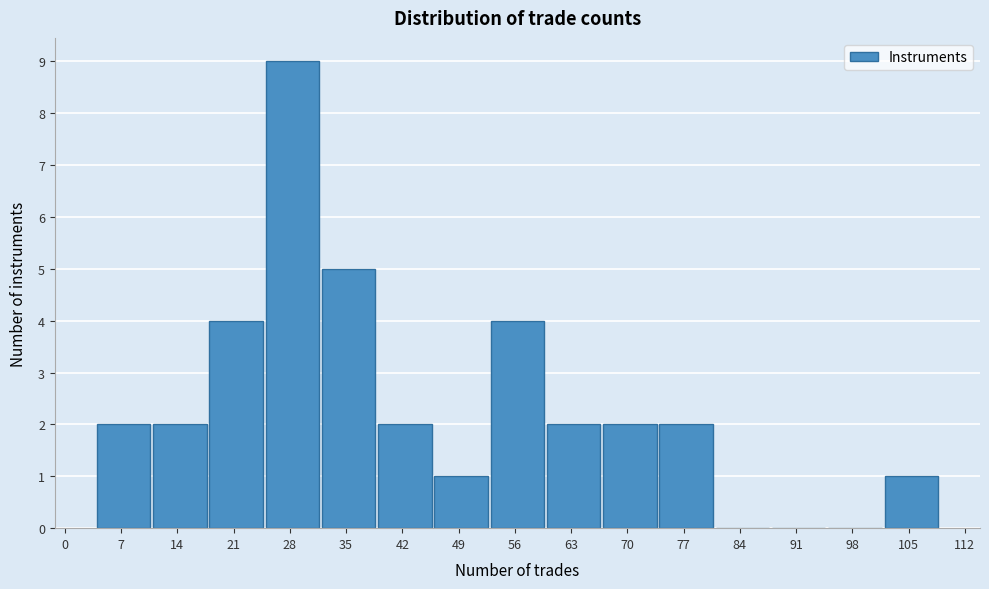

Which range on the x-axis has the tallest bar?

25 to 32